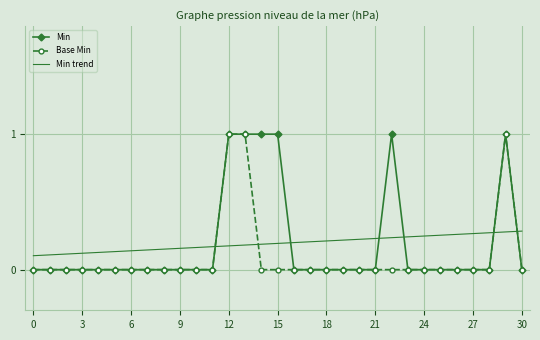

The Min series shows 1 at 18. True or false?

False